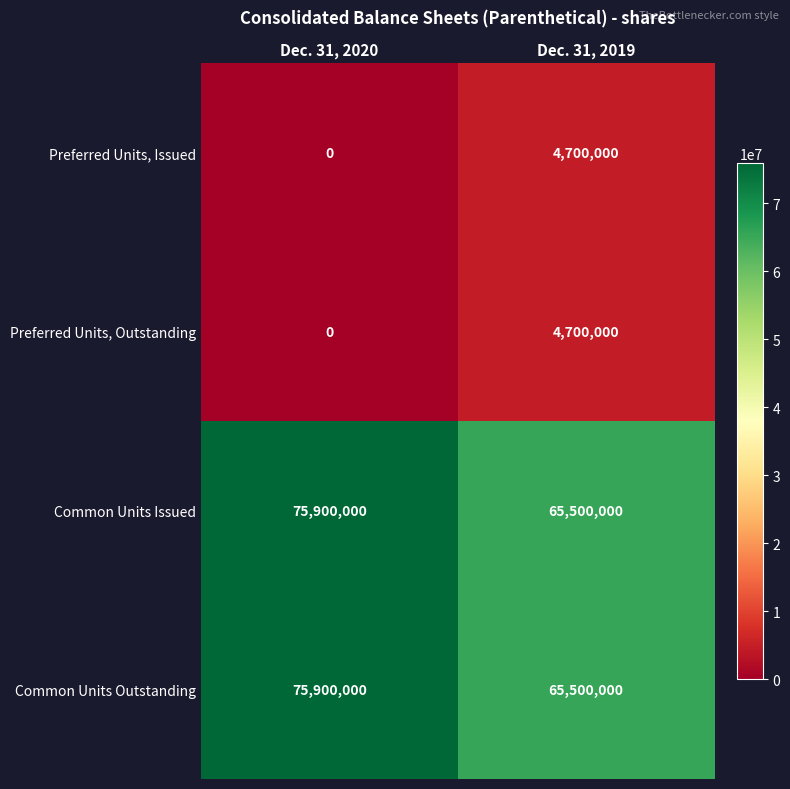

The value of Common Units Outstanding at Dec. 31, 2020 is 117896805. True or false?

False